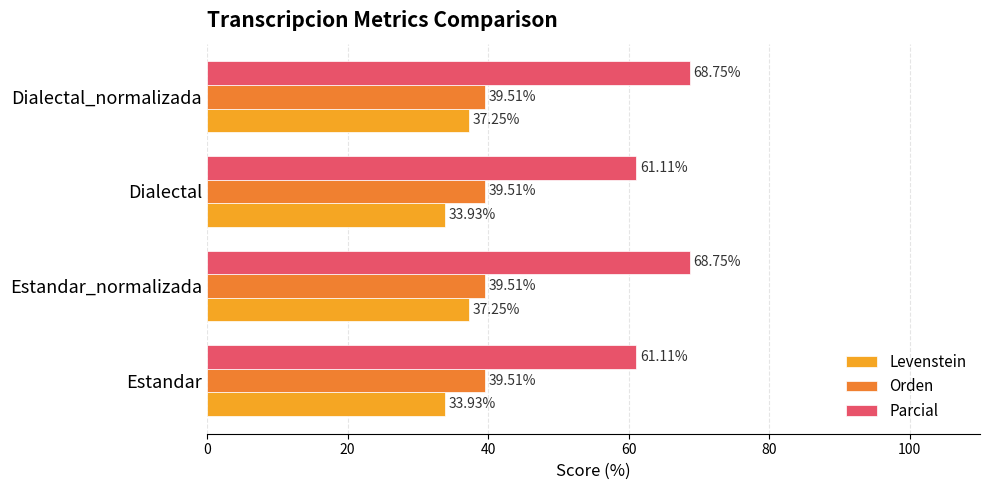

What is the highest value of the Levenstein series?

37.3